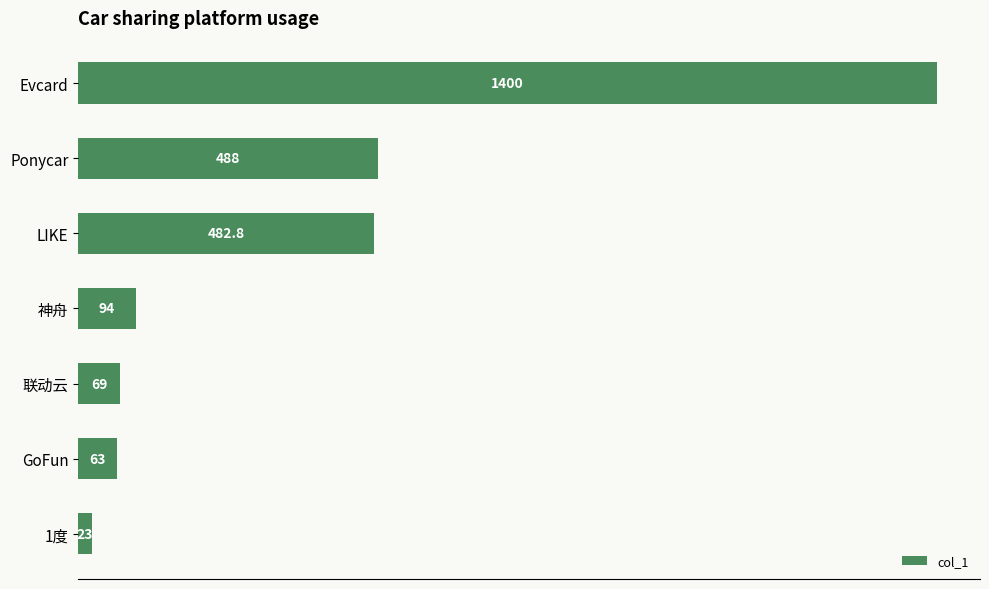

Reading bottom to top, list all the values displayed in this chart.

1度=23.0	GoFun=63.0	联动云=69.0	神舟=94.0	LIKE=482.8	Ponycar=488.0	Evcard=1400.0